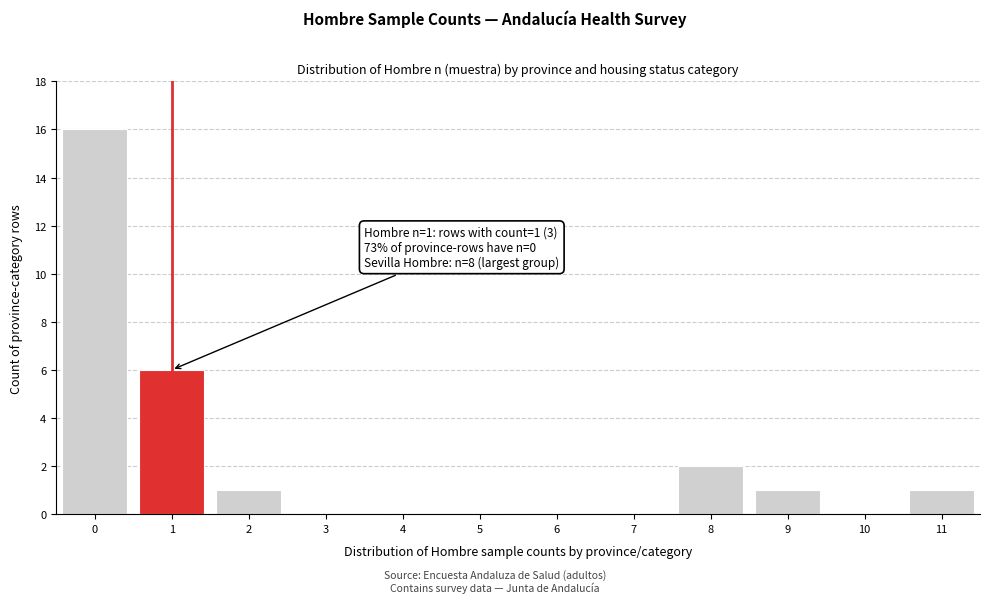

Reading left to right, extract all data points from this chart.

0=16	1=6	2=1	3=0	4=0	5=0	6=0	7=0	8=2	9=1	10=0	11=1